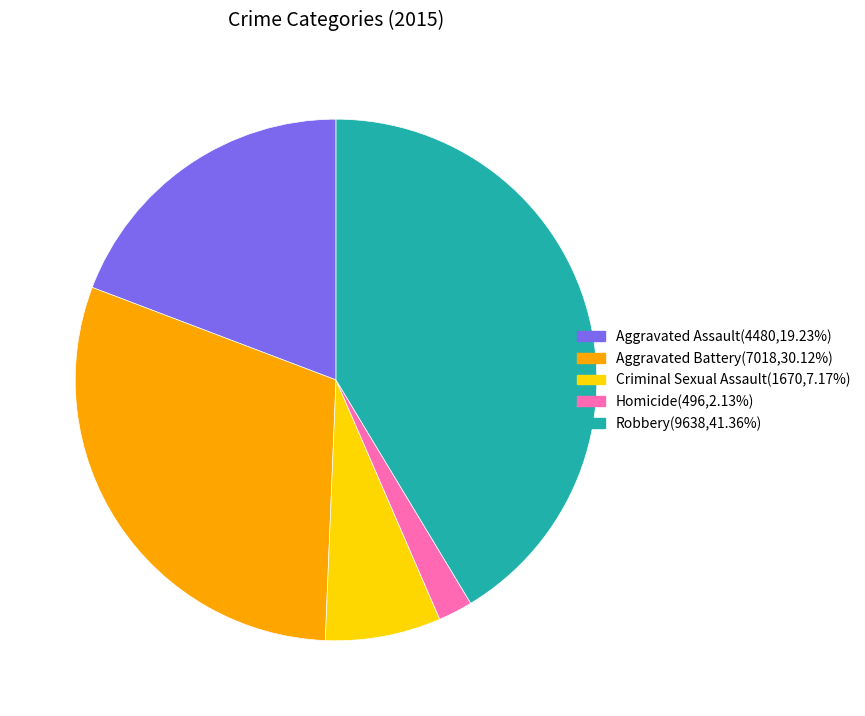

Is the sum of Robbery and Homicide greater than half?

No